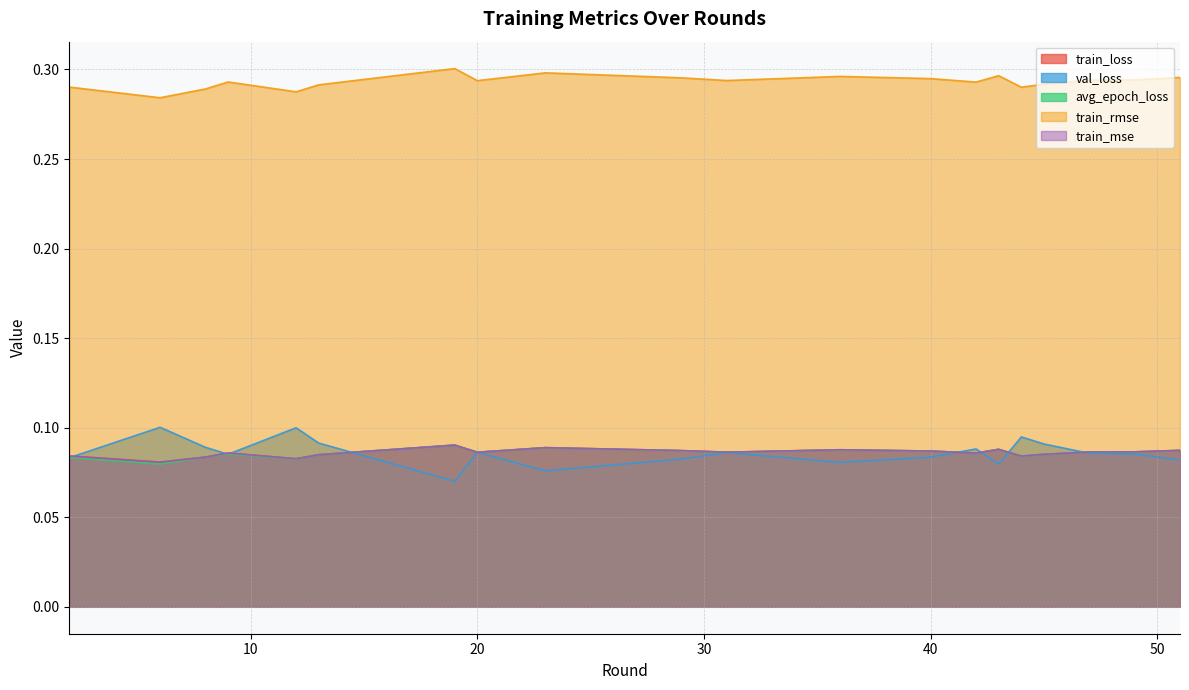

What is the value of the train_loss point at the 11th from the left?

0.1